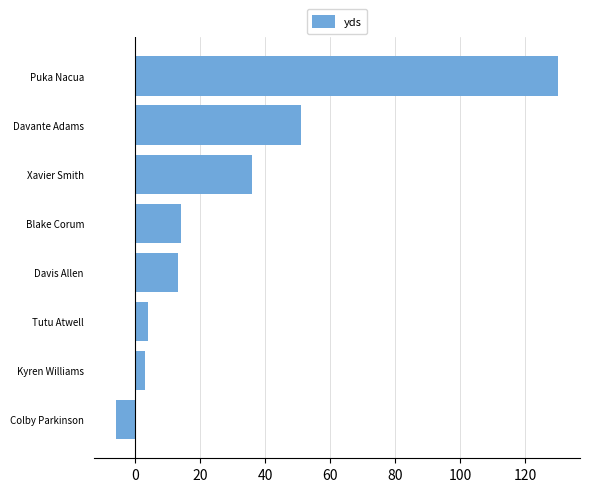

Is it true that the value at Xavier Smith is 11?

False